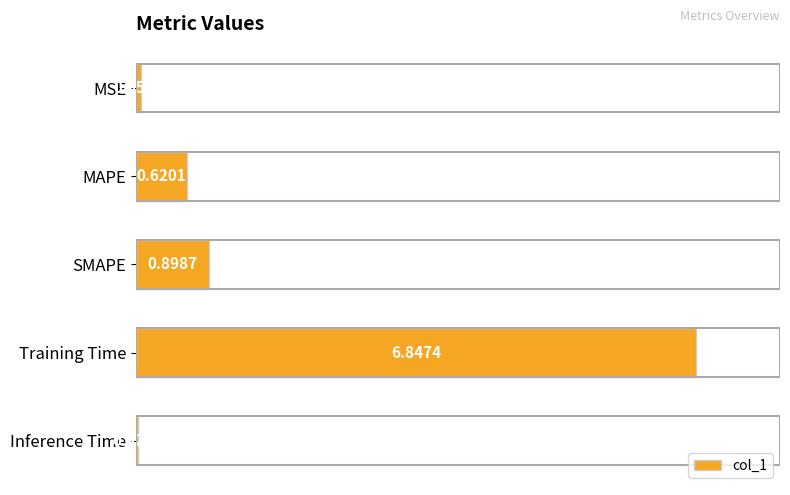

Rank the categories by value from highest to lowest.

Training Time, SMAPE, MAPE, MSE, Inference Time